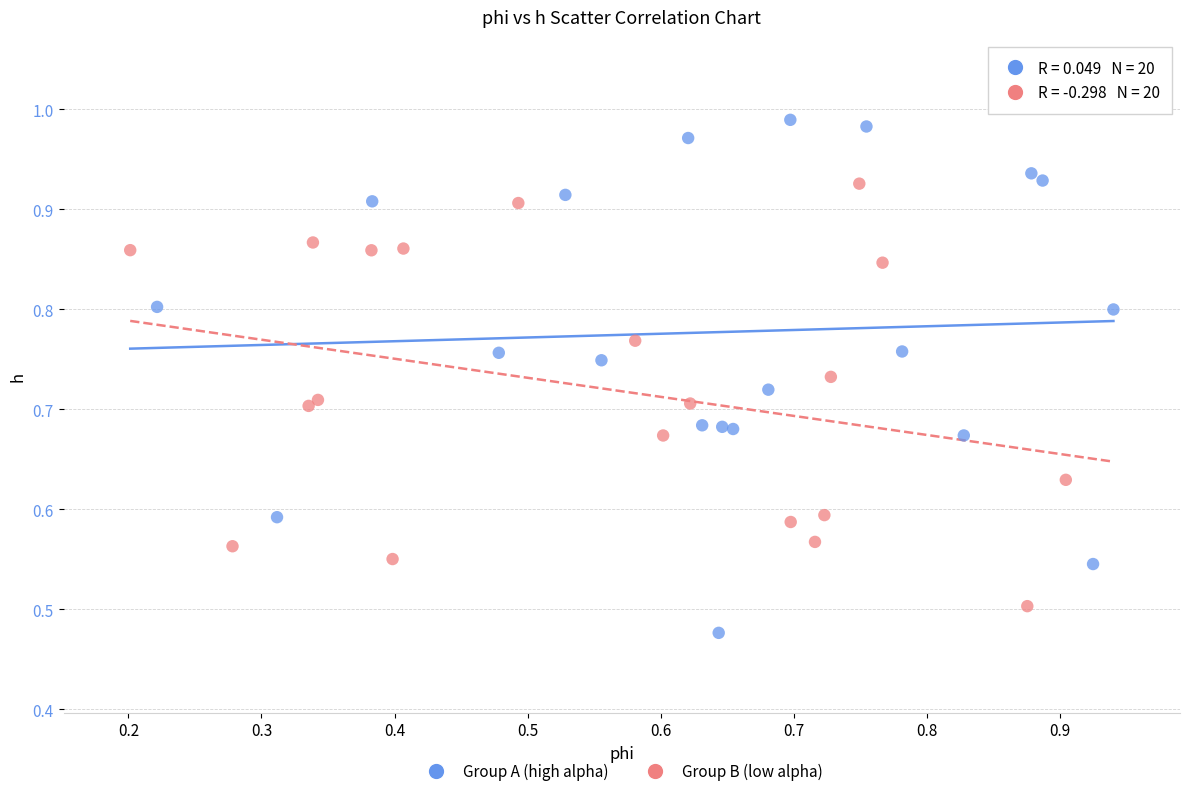

Which series reaches the maximum Y coordinate?

Group A (high alpha)